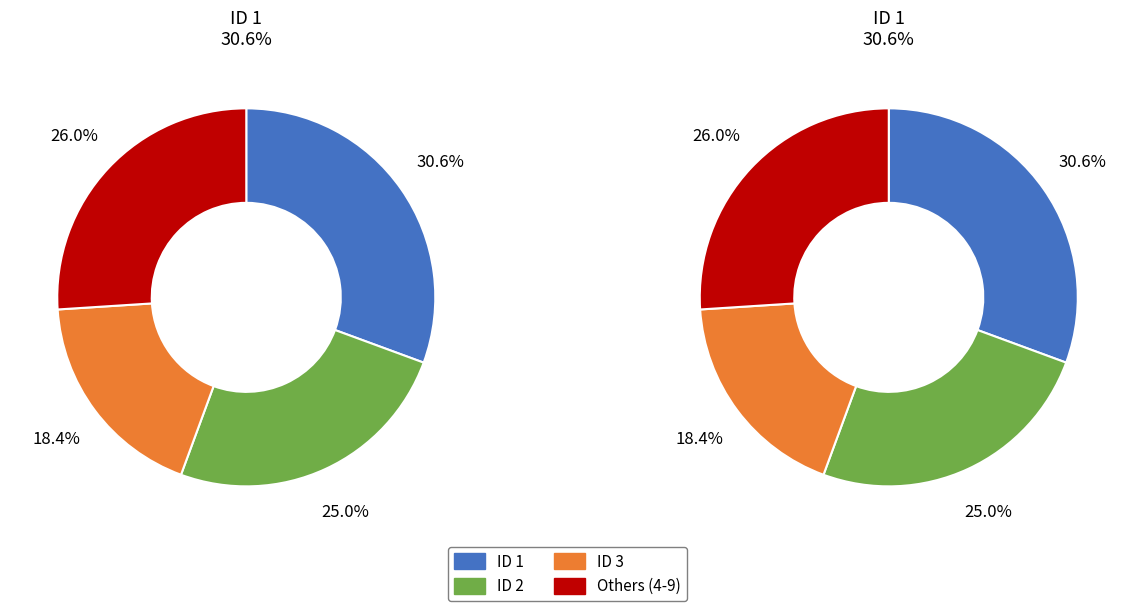

True or false: 3 accounts for 18% of the total.

True